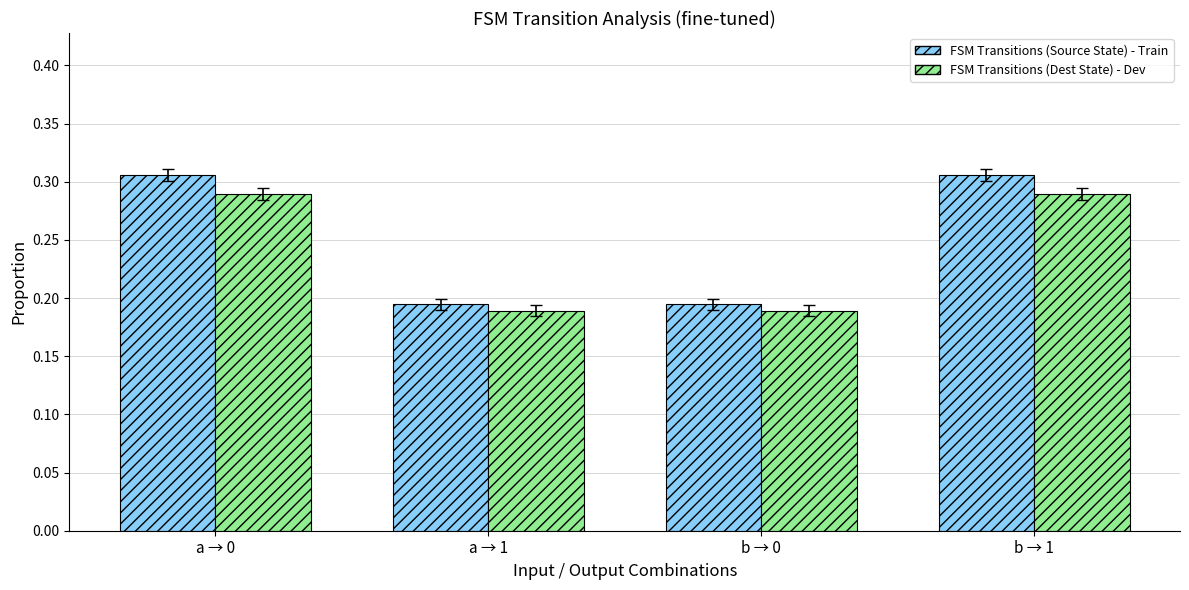

What is the total value across all series at b → 0?

0.4